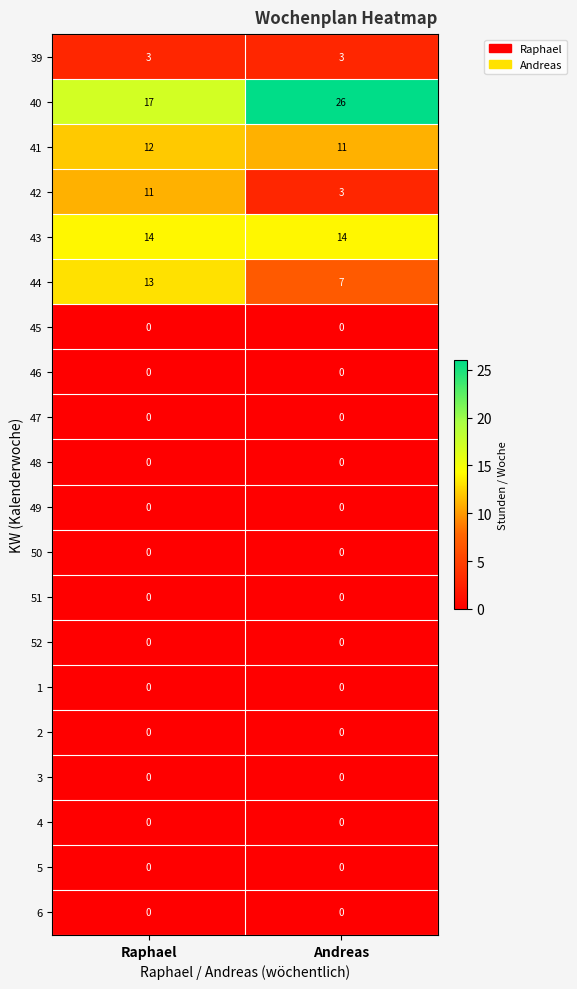

The 6 series shows 0 at Raphael. True or false?

True